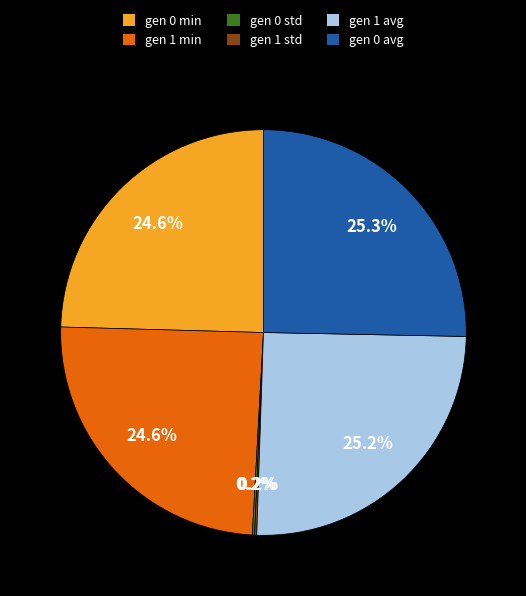

What percentage is the gen 0 min slice, to the nearest percent?

25%